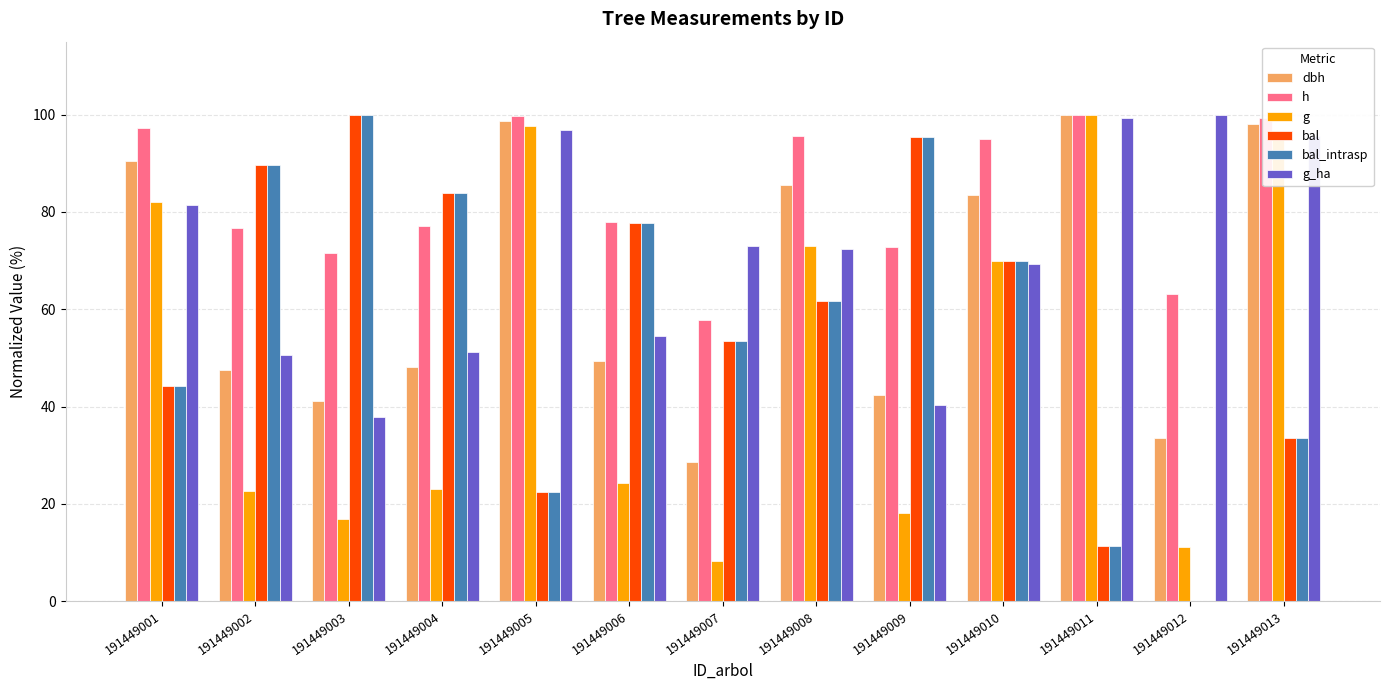

How many groups of bars are there?

13